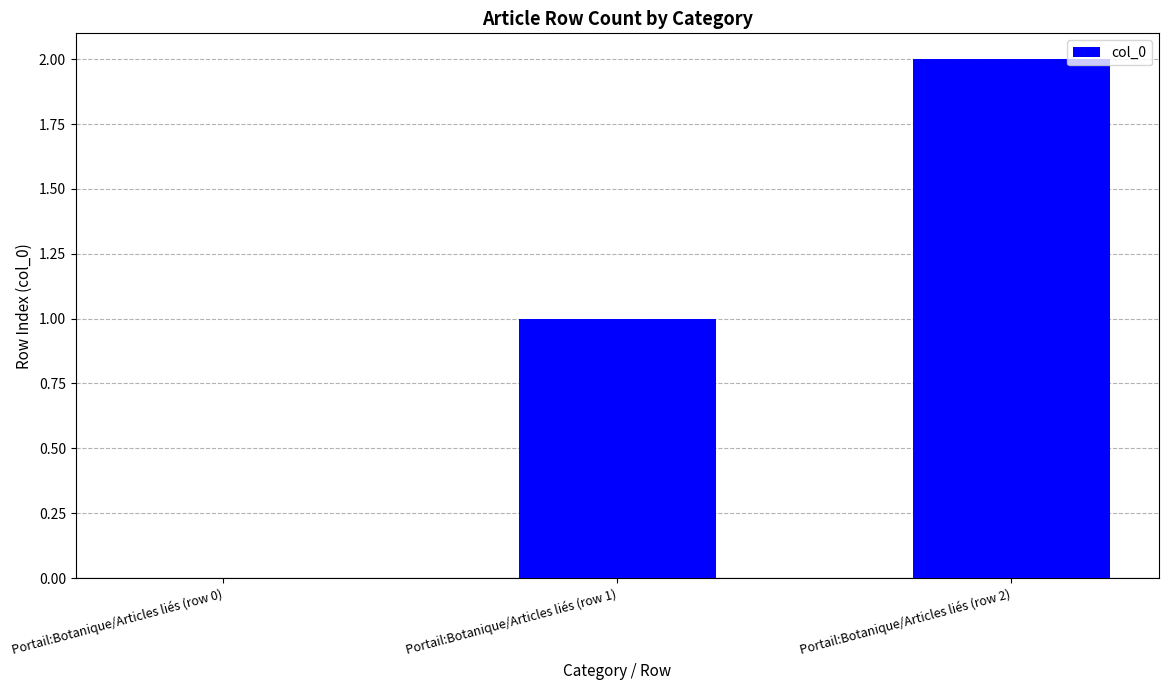

The value at Portail:Botanique/Articles liés (row 2) is 2. True or false?

True